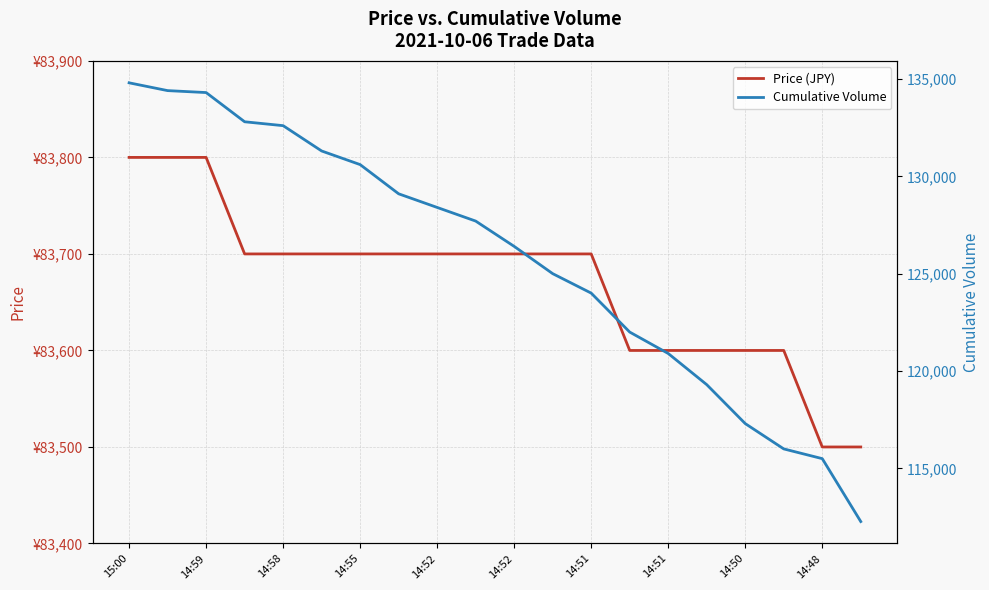

At which label is Cumulative Volume closest to 123537?

14:51